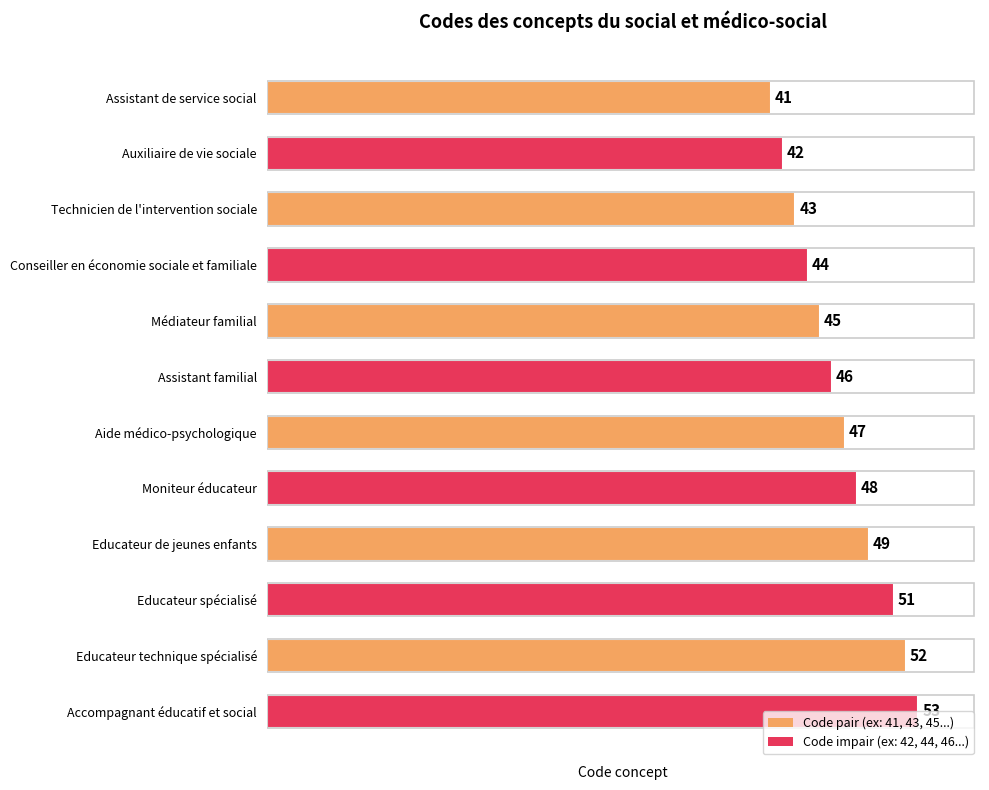

Rank the categories by value from highest to lowest.

Accompagnant éducatif et social, Educateur technique spécialisé, Educateur spécialisé, Educateur de jeunes enfants, Moniteur éducateur, Aide médico-psychologique, Assistant familial, Médiateur familial, Conseiller en économie sociale et familiale, Technicien de l'intervention sociale, Auxiliaire de vie sociale, Assistant de service social